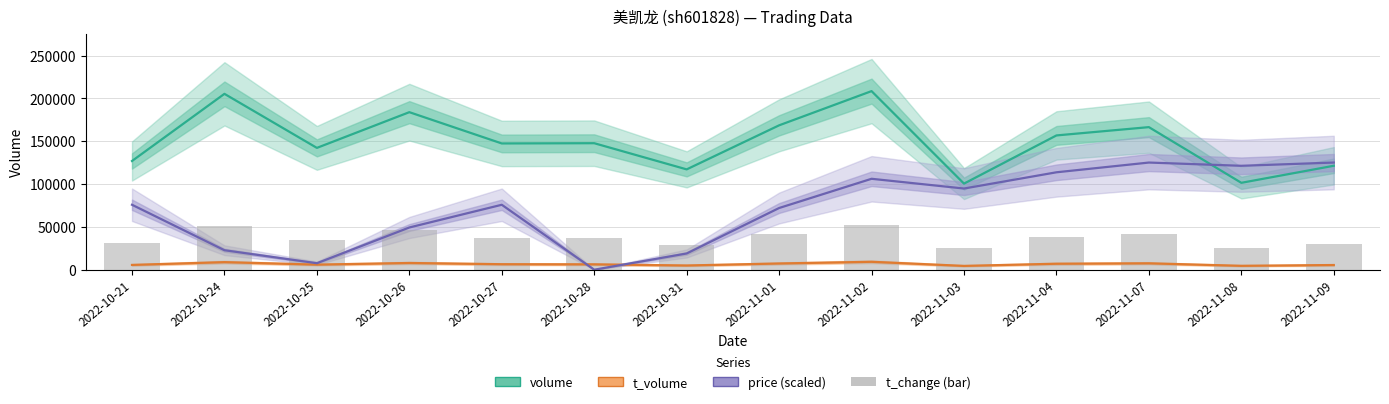

Reading left to right, list all the values displayed in this chart.

volume: 126873.0	205268.0	142178.0	183865.0	147363.0	147645.0	117098.0	168517.0	208446.0	100483.0	156721.0	166410.0	101414.0	121314.0
t_volume: 5583.0	8826.0	5927.0	7848.0	6410.0	6260.0	4919.0	7265.0	9240.0	4437.0	6979.0	7467.0	4544.0	5465.0
price (scaled): 75798.5	22739.6	7579.9	49269.1	75798.5	0.0	18949.6	72008.6	106118.0	94748.2	113697.8	125067.6	121277.7	125067.6
t_change (bar): 31446.6	51213.0	35040.5	45822.2	36837.4	36837.4	28751.2	42228.3	52111.5	25157.3	38634.4	41329.8	25157.3	30548.1